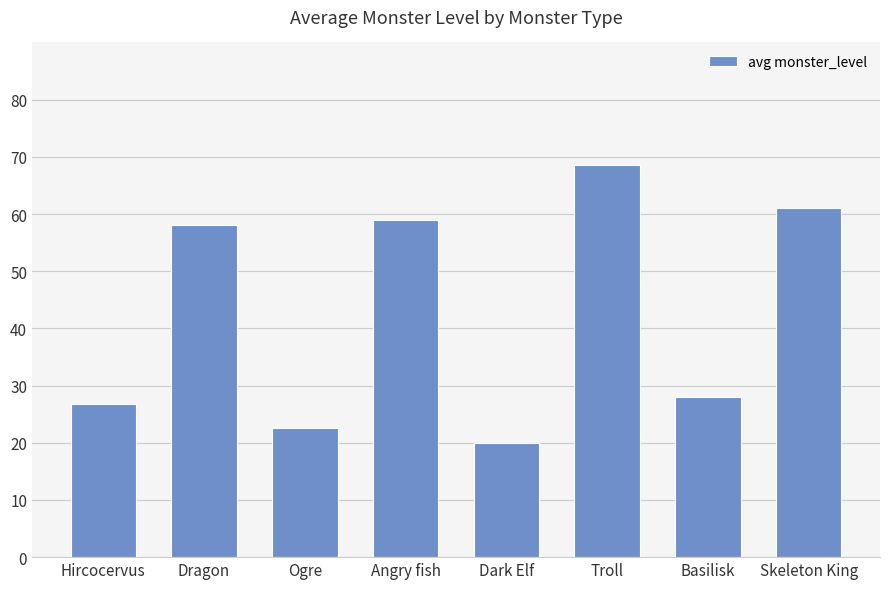

Reading left to right, transcribe all the data shown in this chart.

26.8	58.0	22.5	59.0	20.0	68.5	28.0	61.0